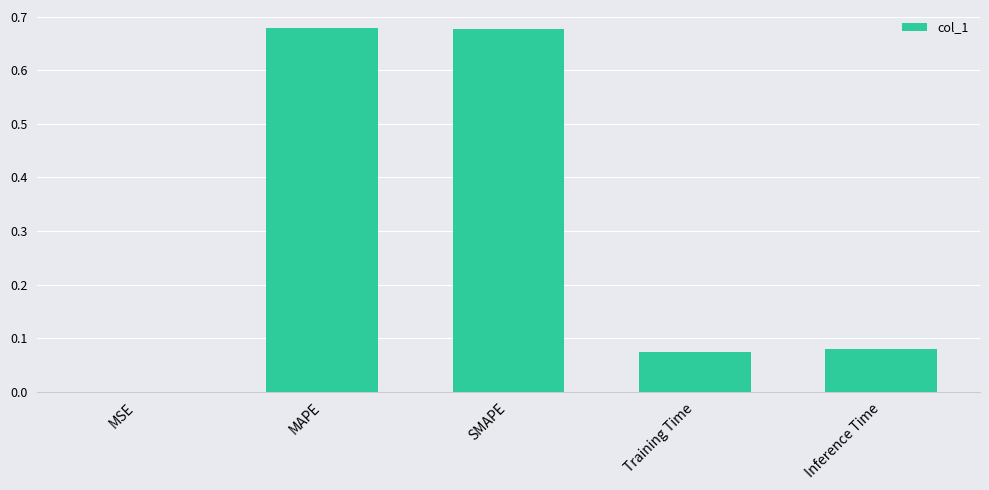

Is it true that the value at Training Time is 0.0?

False